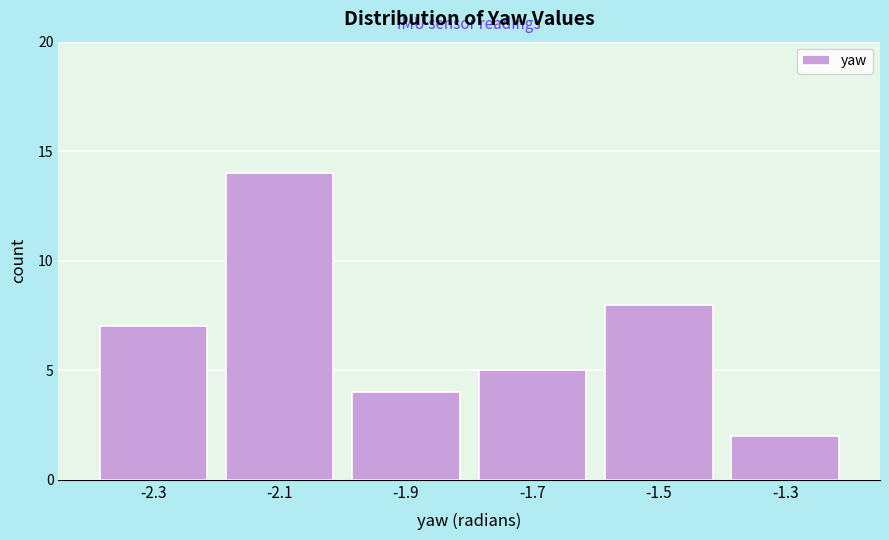

Reading left to right, what are all the values shown in this chart?

7	14	4	5	8	2